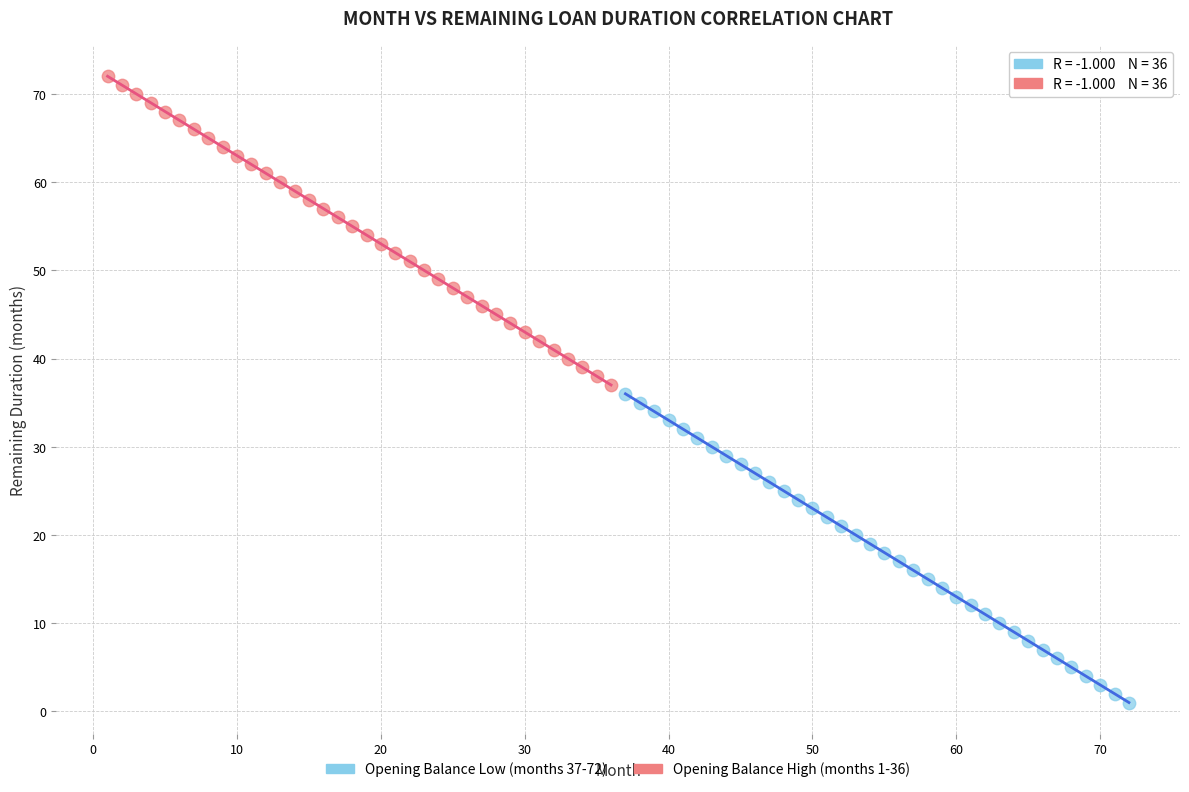

What are all the series names shown in the legend?

Opening Balance Low (months 37-72), Opening Balance High (months 1-36)